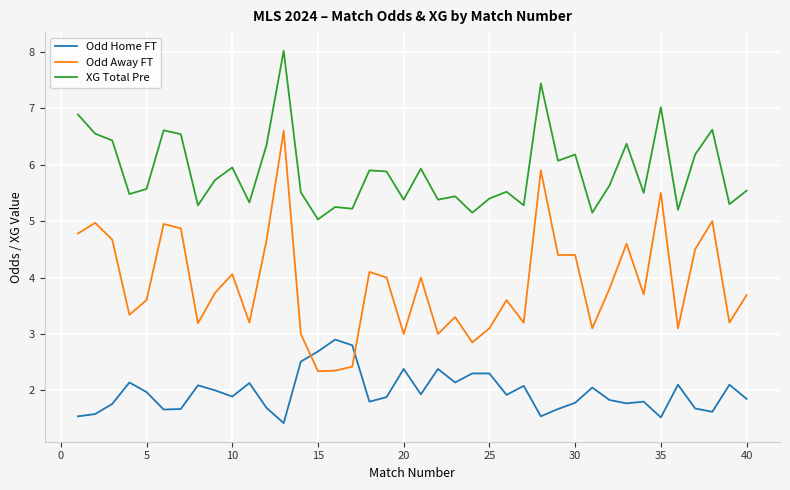

What is the average value of the Odd Away FT series?

3.9